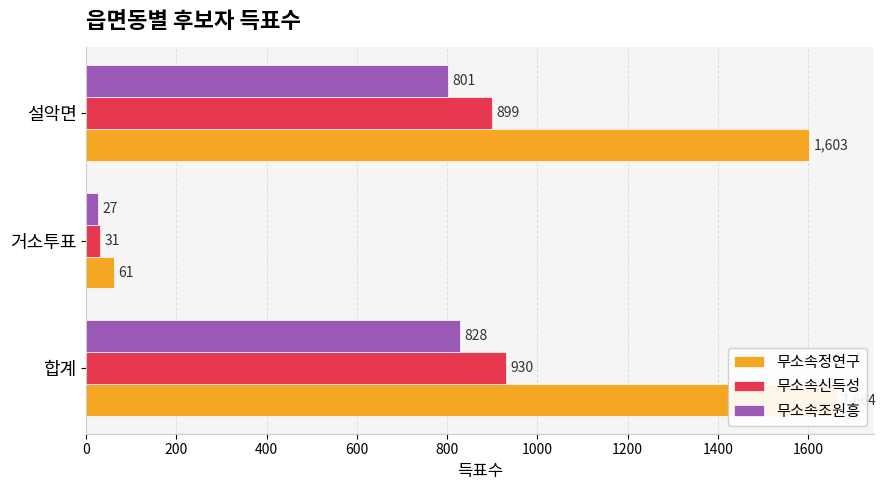

Read the 무소속조원흥 value at 거소투표, to the nearest 10.

30